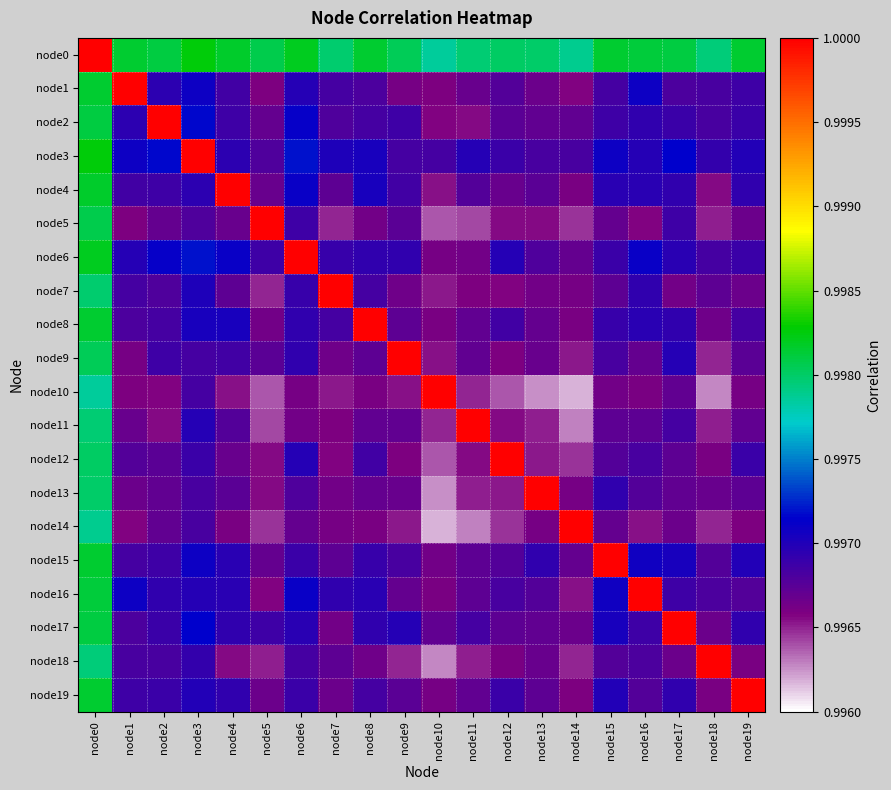

How many series are shown in this chart?

20